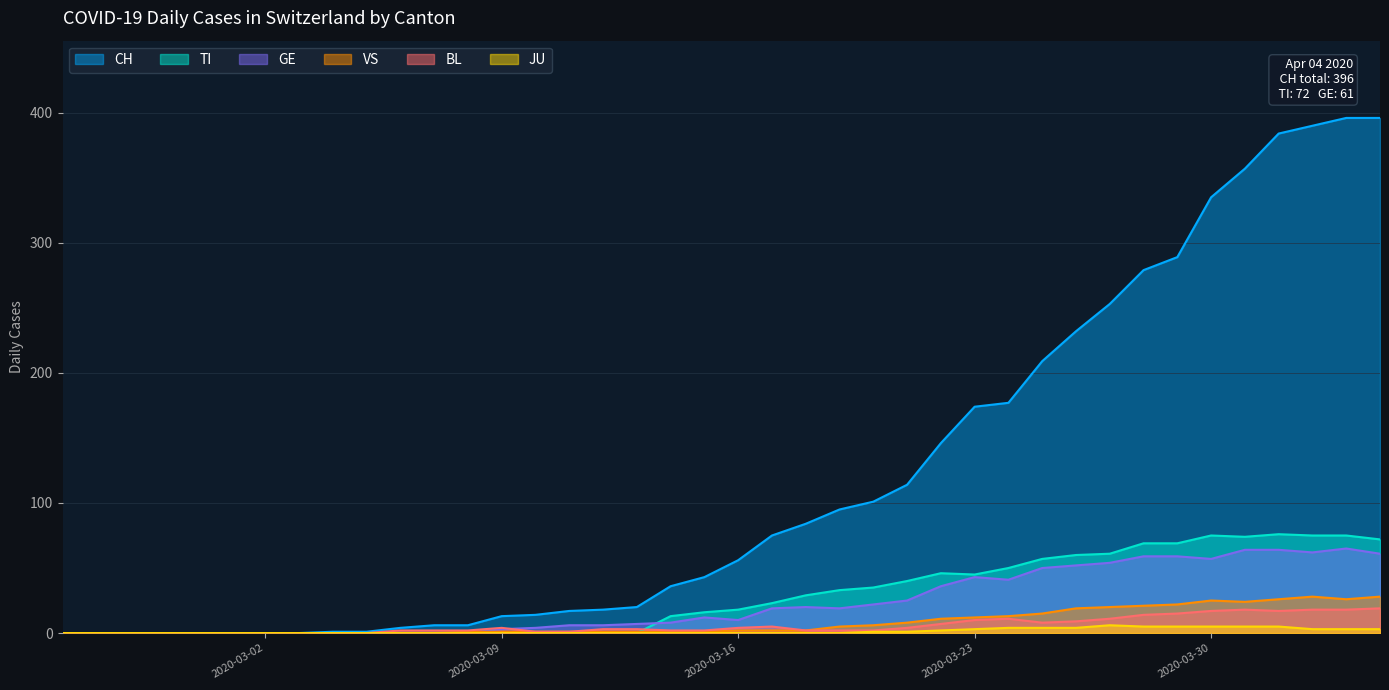

What is the sum of all CH values?

4721